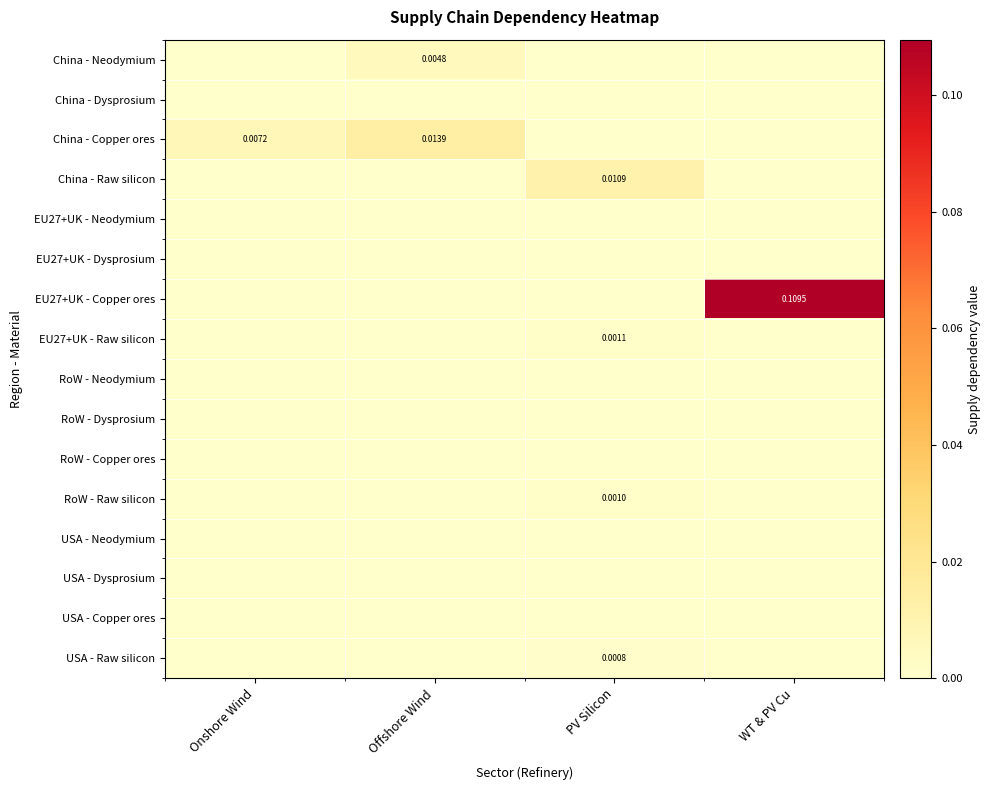

At which label does RoW - Dysprosium reach its minimum?

Onshore Wind